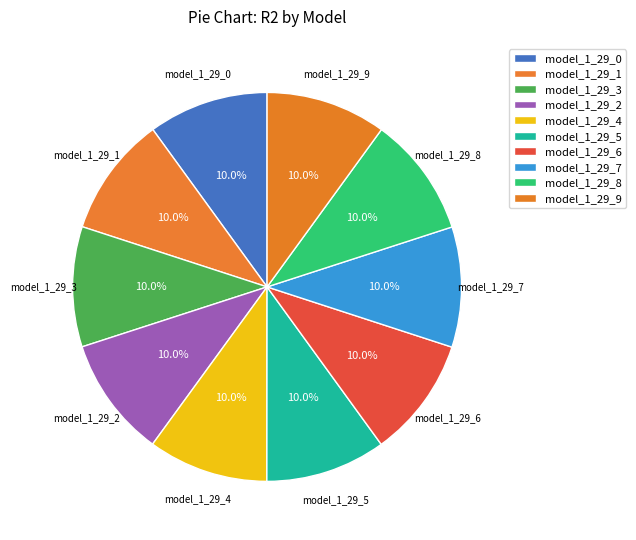

How many segments does this pie chart have?

10